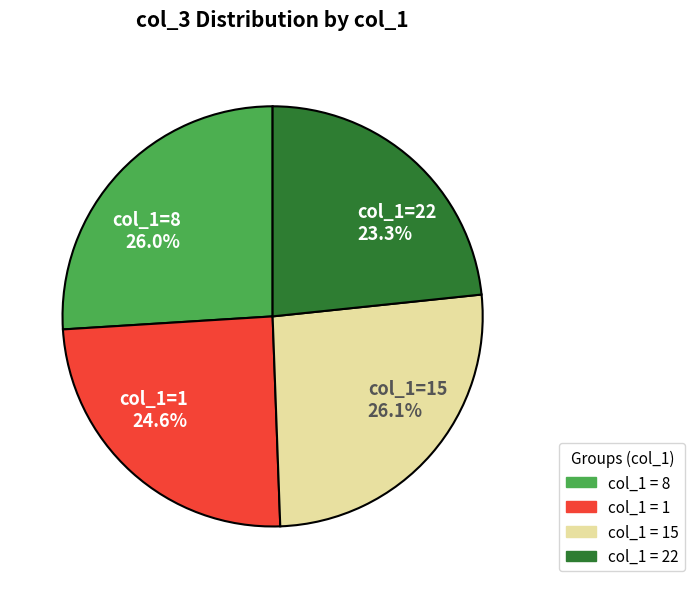

Which has a higher value, col_1=22 23.3% or col_1=15 26.1%?

col_1=15 26.1%